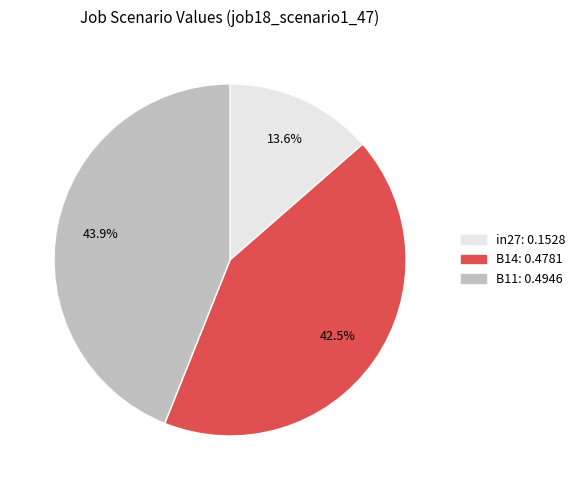

Which slice is the smallest?

in27